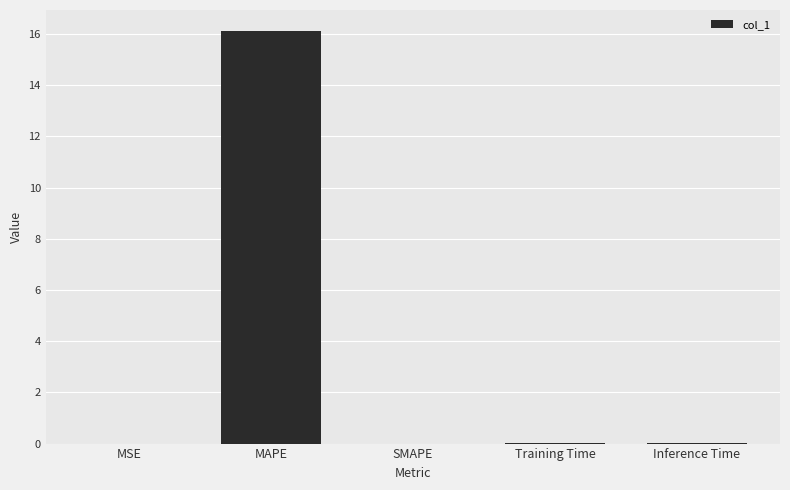

The value at SMAPE is 0.0. True or false?

True